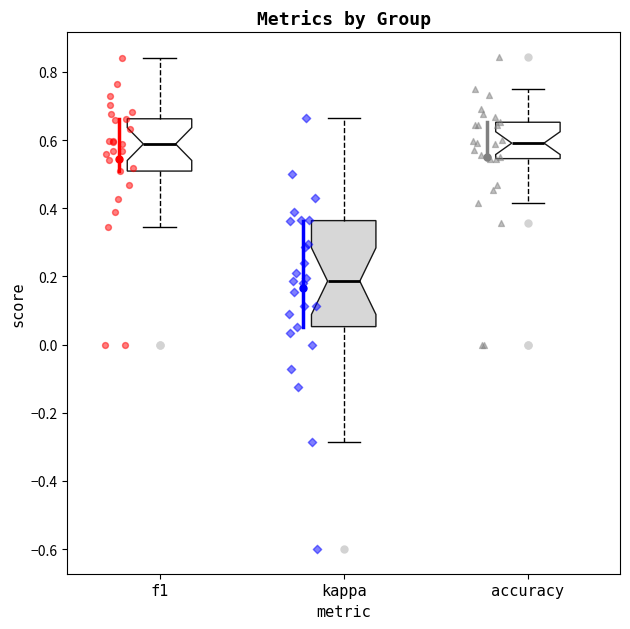

Reading left to right, read every box against the y-axis: the position of its median line, the range the box covers, and the ends of its whiskers. The values are not printed on the chart, so give them approximately, as read against the axis.

f1: median 0.58, box 0.50 to 0.66, whiskers 0.34 to 0.84
kappa: median 0.18, box 0.06 to 0.36, whiskers -0.28 to 0.66
accuracy: median 0.60, box 0.54 to 0.66, whiskers 0.42 to 0.76